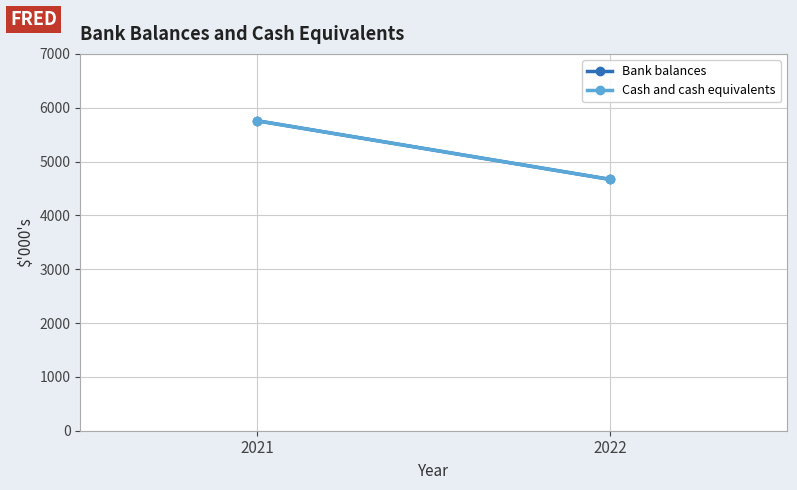

Reading left to right, extract all data points from this chart.

Bank balances: 2021=5758	2022=4668
Cash and cash equivalents: 2021=5758	2022=4668